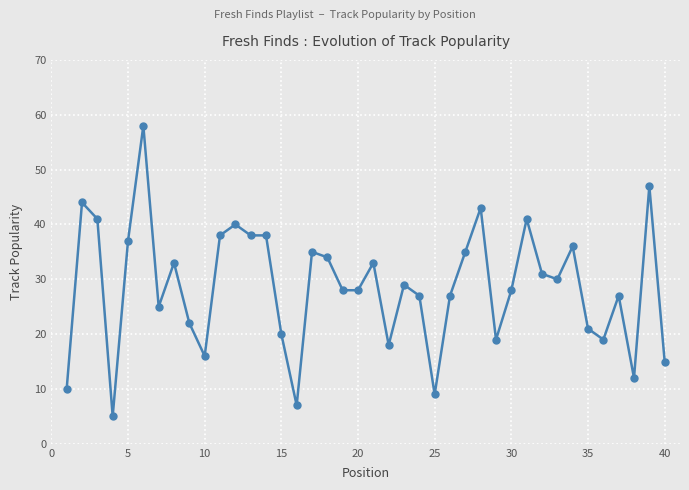

What is the greatest value displayed?

58